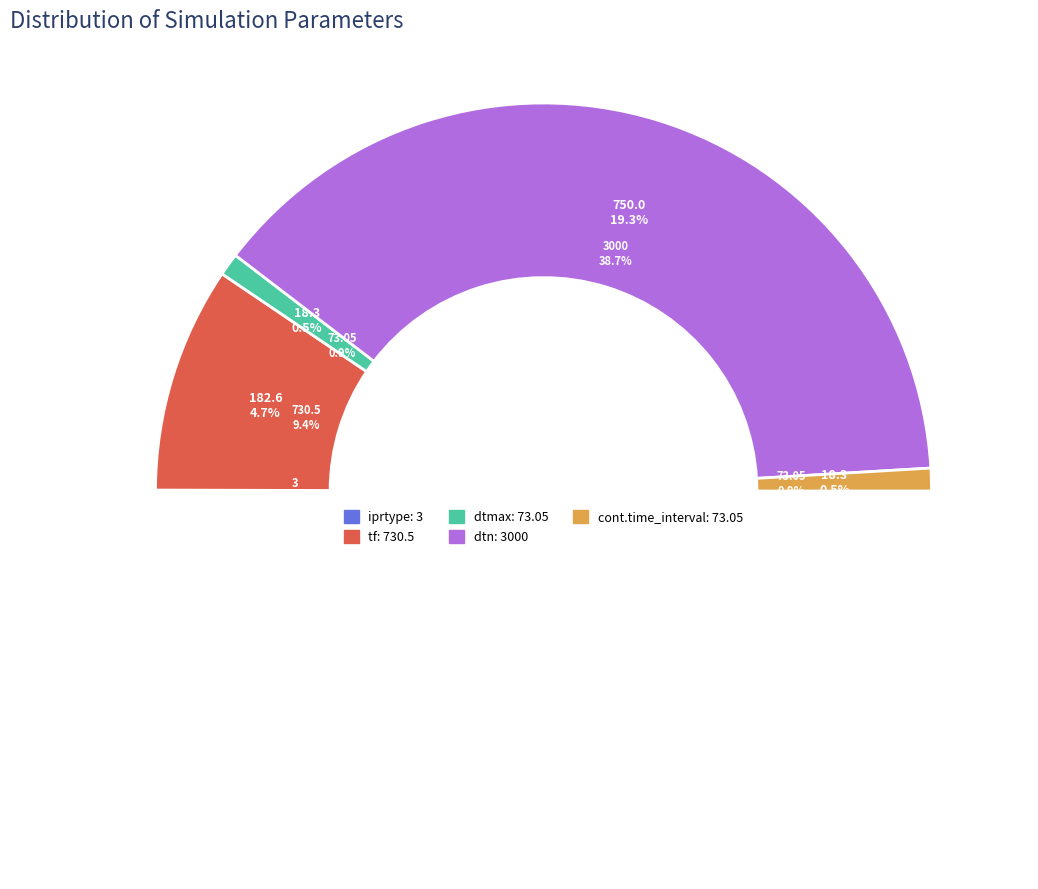

How many slices are in this pie chart?

5